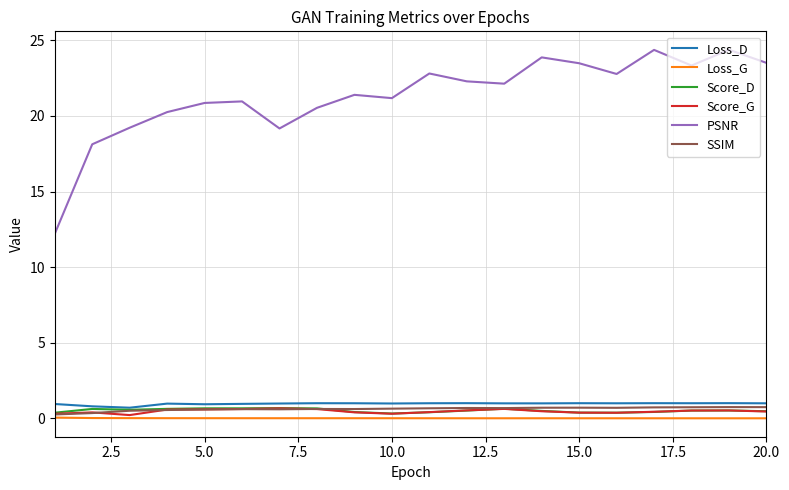

True or false: Loss_D has more than 0 points higher than both neighbors.

True